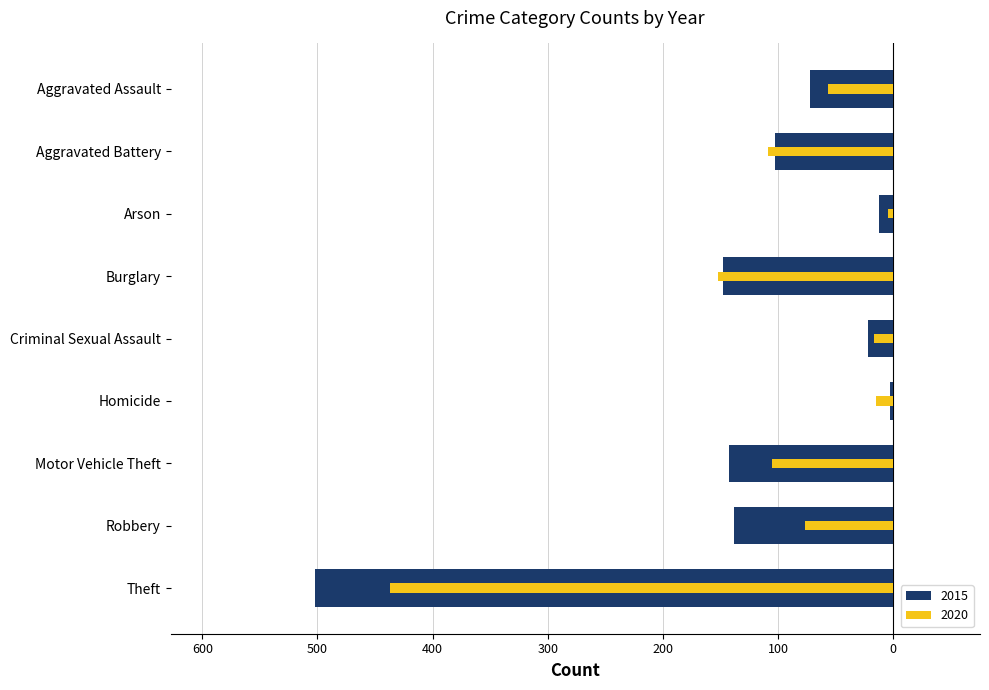

At how many categories does at least one series exceed 55?

6